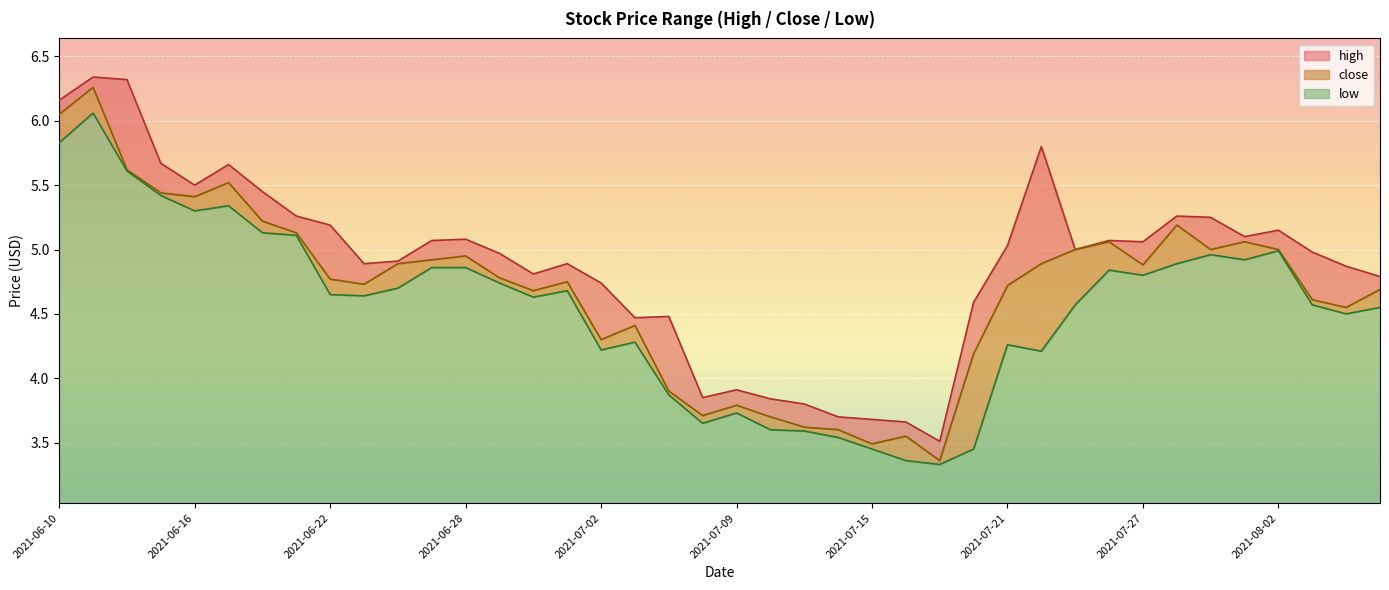

What is the sum of the low values at 2021-07-09 and 2021-06-23?

8.4